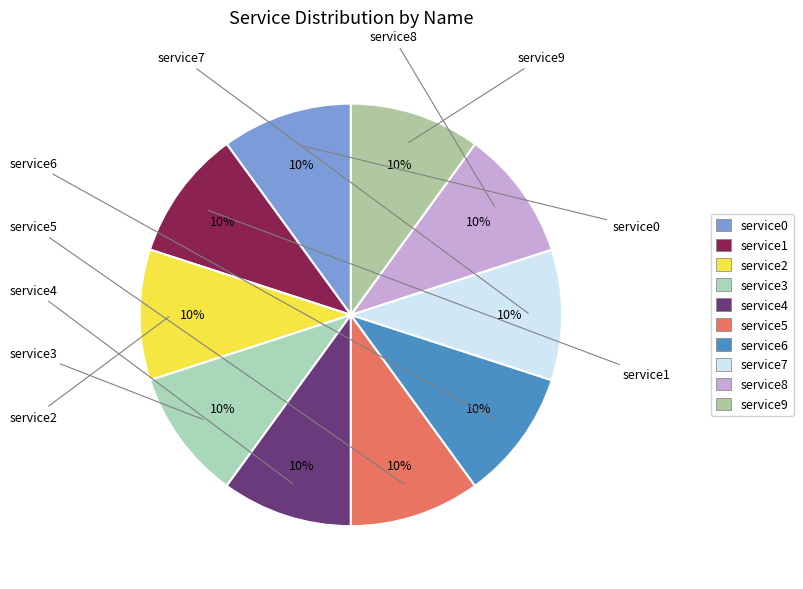

Combined, do service8 and service7 account for over 50%?

No